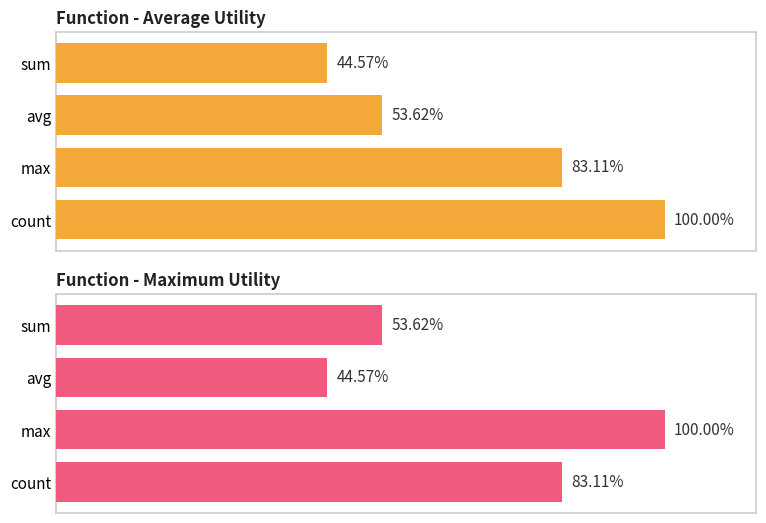

Reading right to left, extract all data points from this chart.

Average utilization: 100.0	83.1	53.6	44.6
Maximum utilization: 83.1	100.0	44.6	53.6